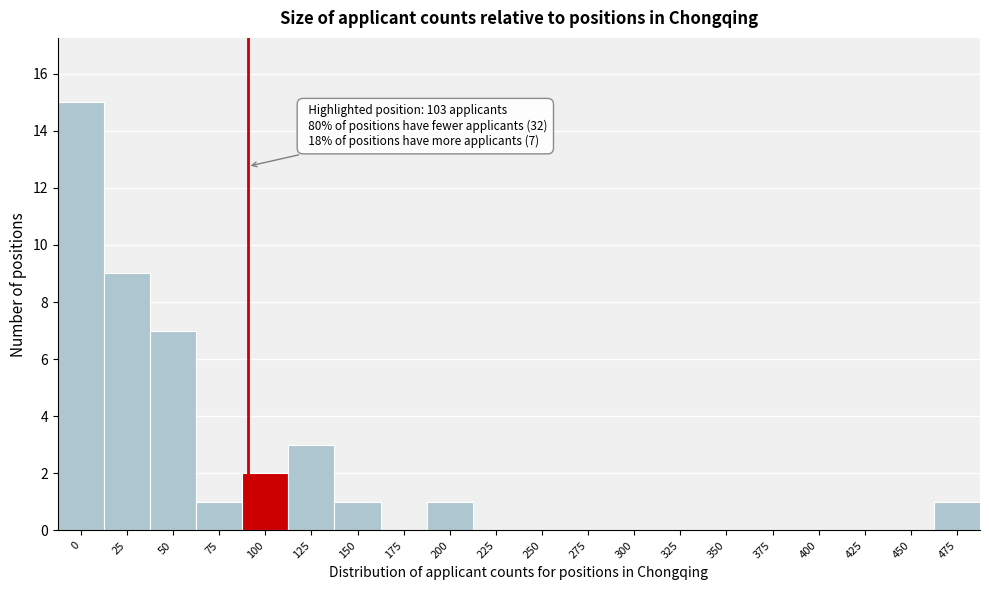

Reading left to right, transcribe all the data shown in this chart.

0=15	25=9	50=7	75=1	100=2	125=3	150=1	175=0	200=1	225=0	250=0	275=0	300=0	325=0	350=0	375=0	400=0	425=0	450=0	475=1